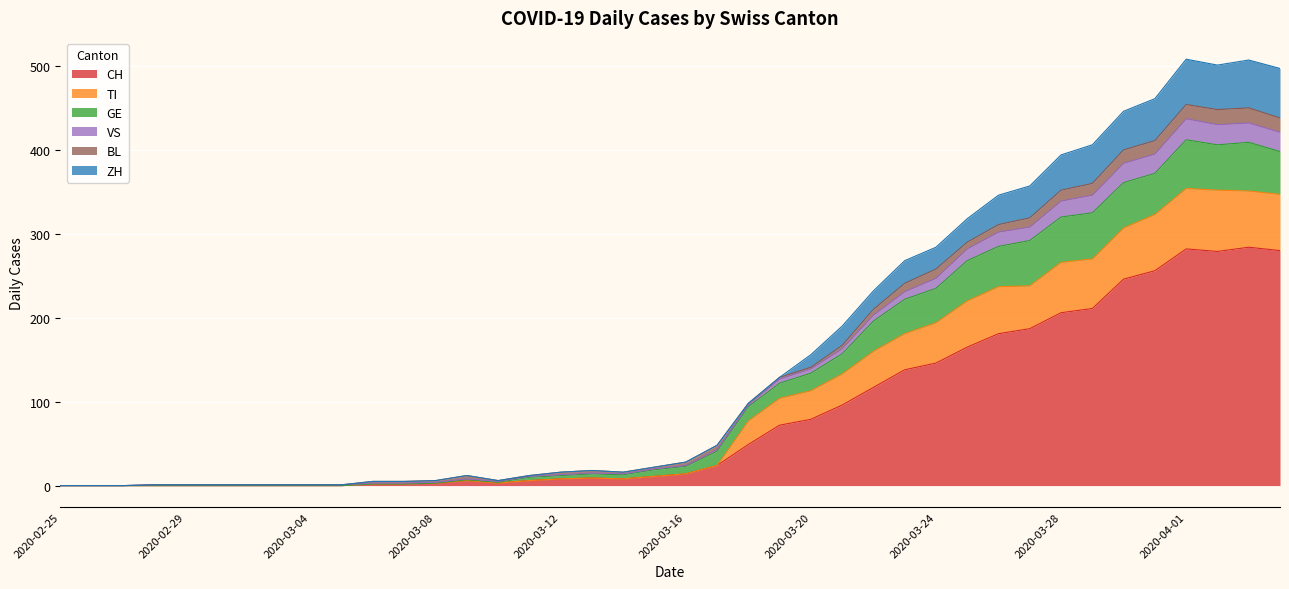

How many data points in TI are above 23?

19